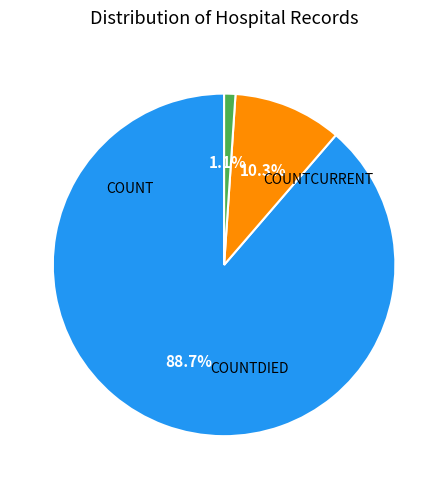

Is there a majority slice in this chart?

Yes